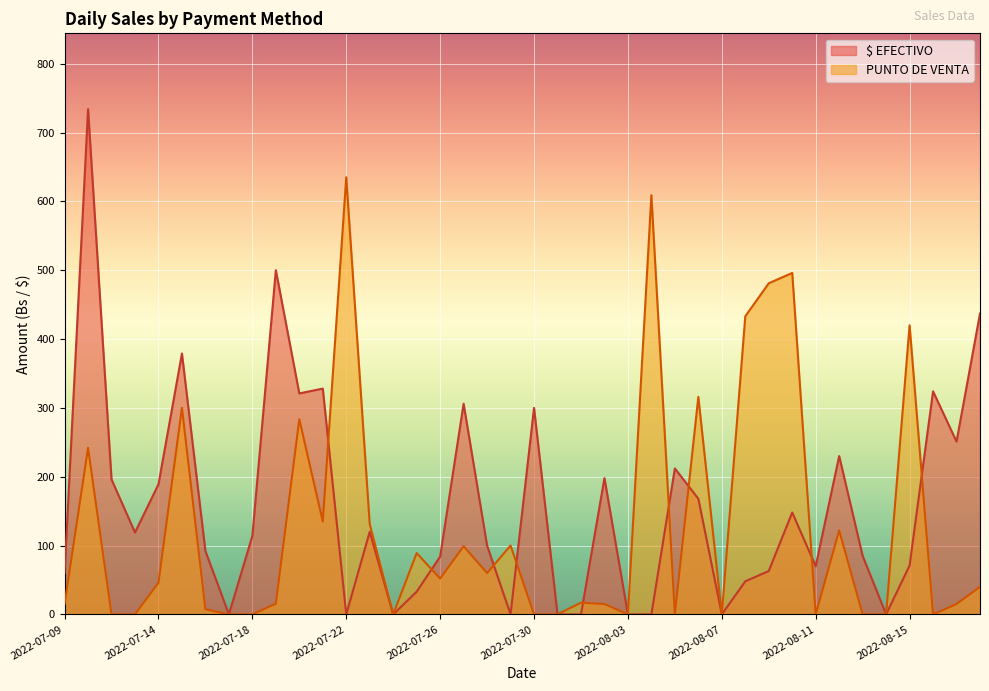

Which series has the largest total across all categories?

$ EFECTIVO